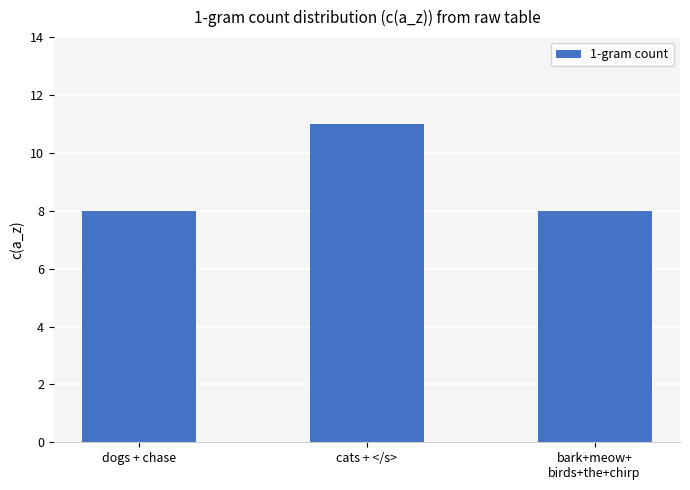

How many distinct data groups are displayed?

1